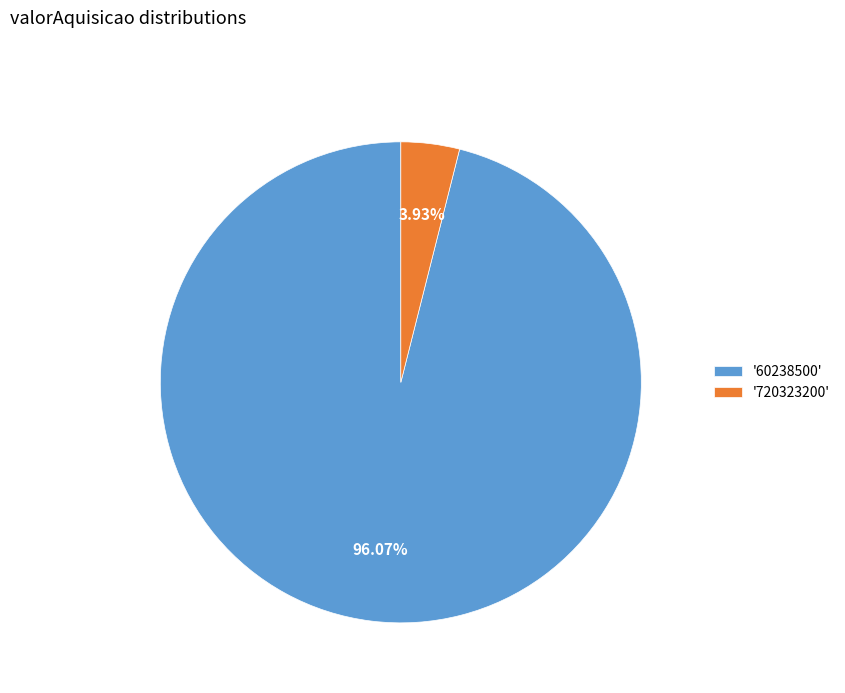

Do '720323200' and '60238500' together represent more than half of the pie?

Yes